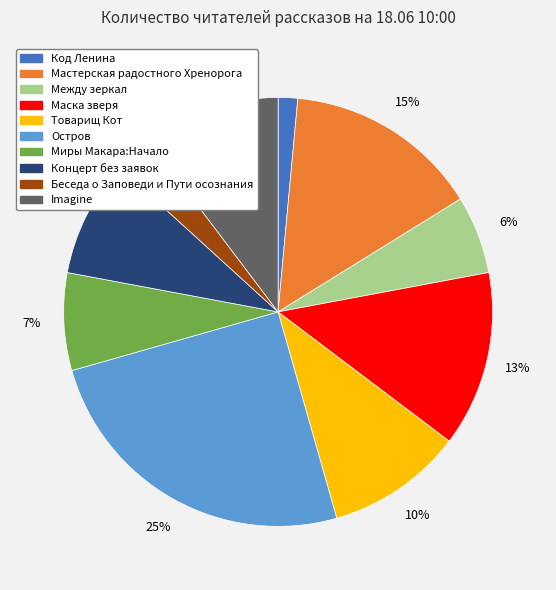

How many slices are in this pie chart?

10